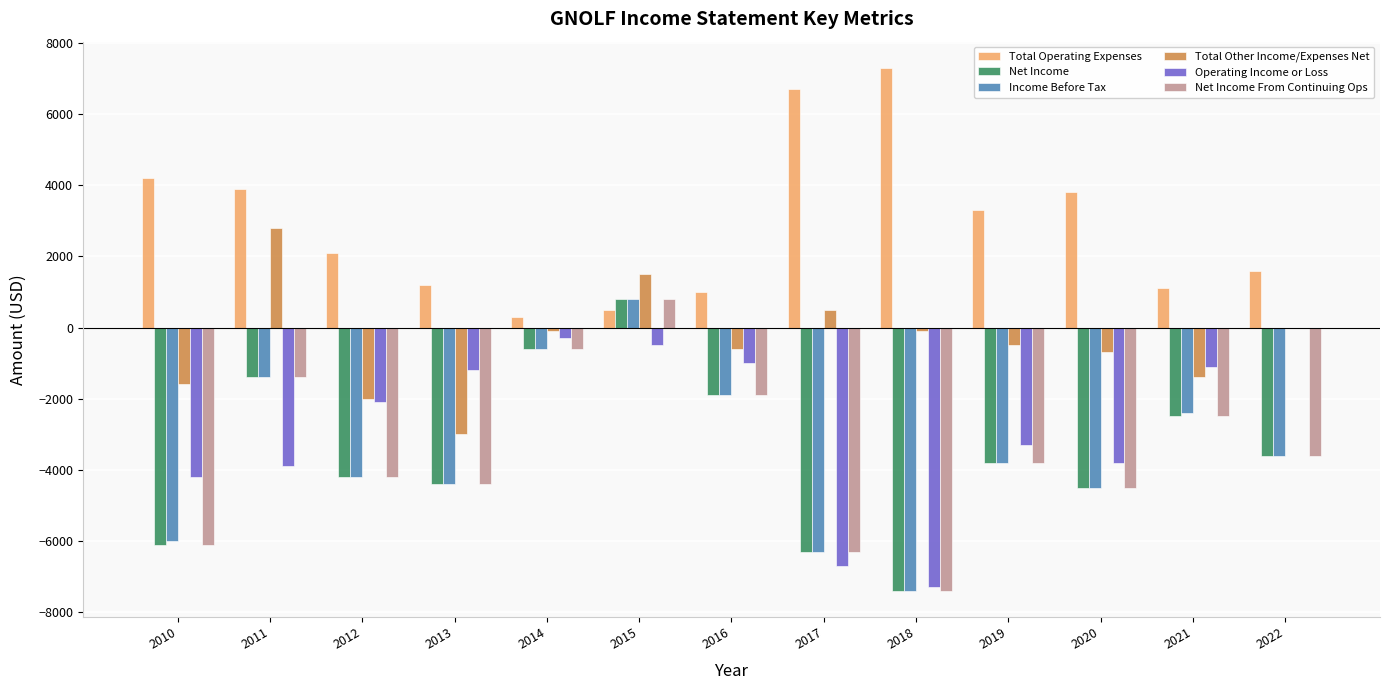

What is the total value across all series at 2020?

-14200